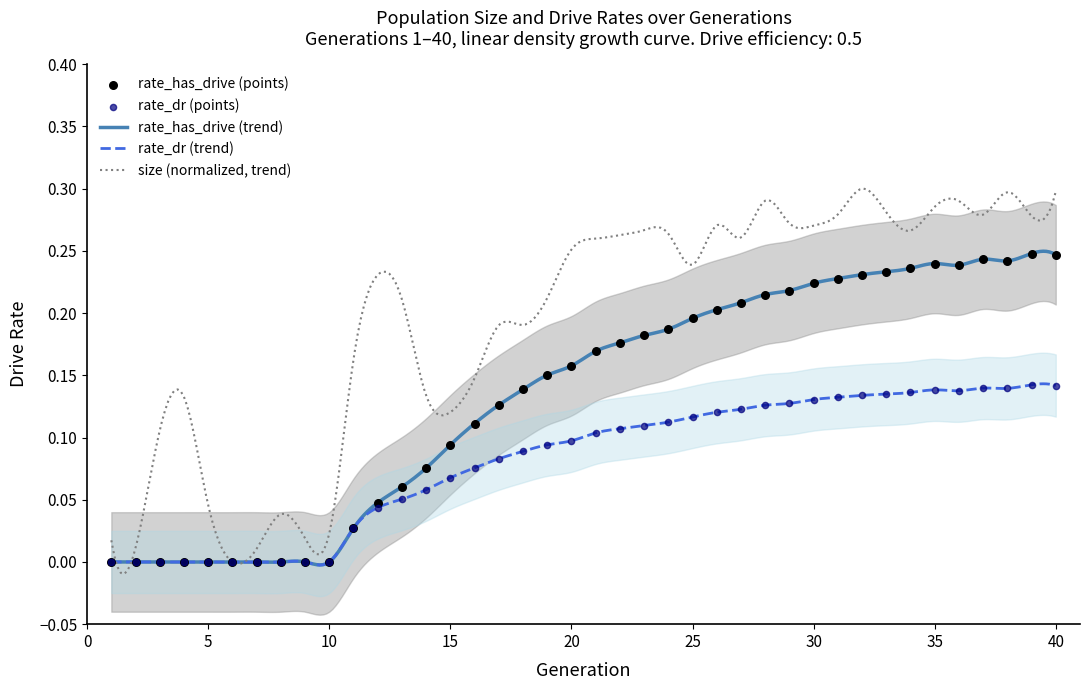

Is the value of rate_has_drive at 28 greater than the value of rate_dr at 20?

Yes